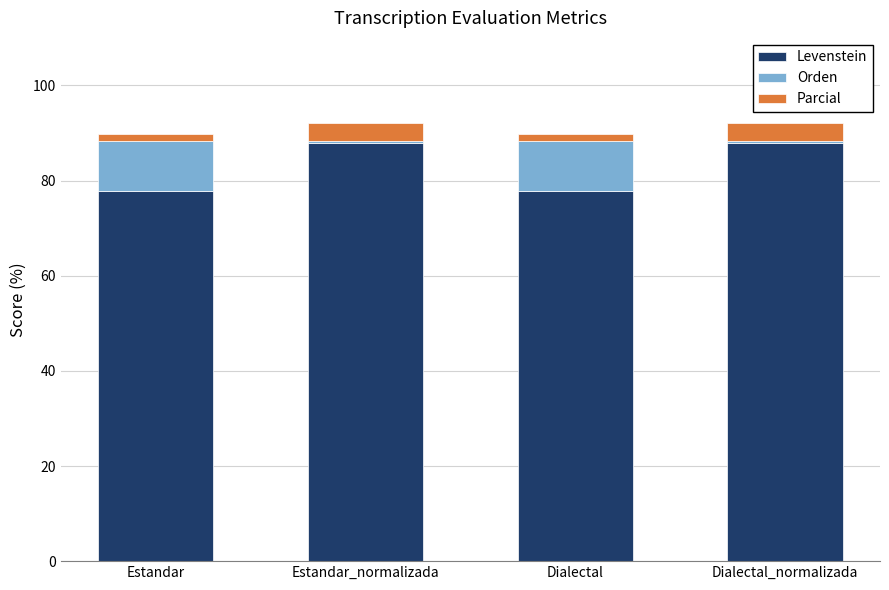

How many series are shown in this chart?

3